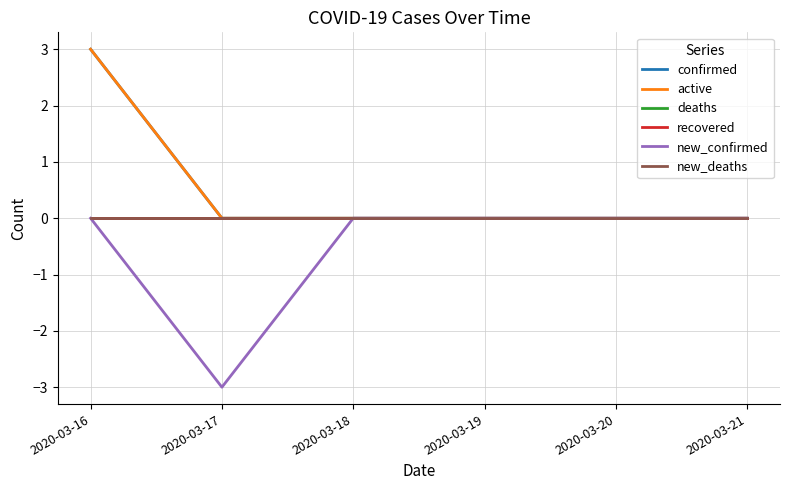

Which series has the largest total across all categories?

confirmed